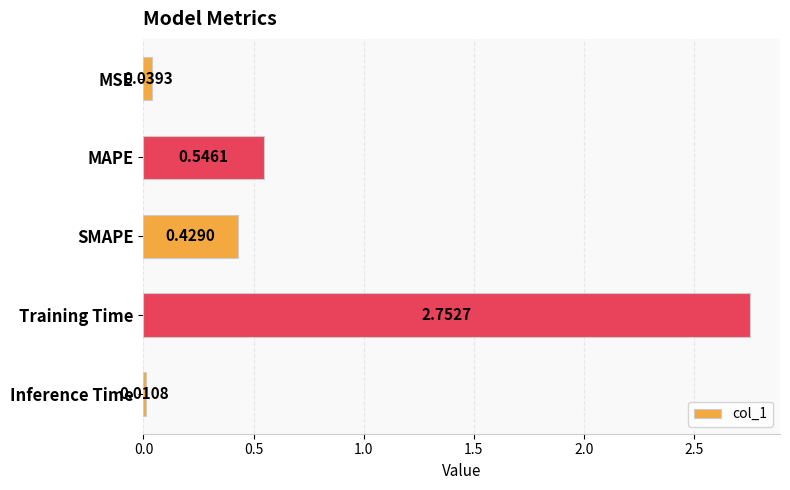

What is the label of the 1st bar from the bottom?

Inference Time